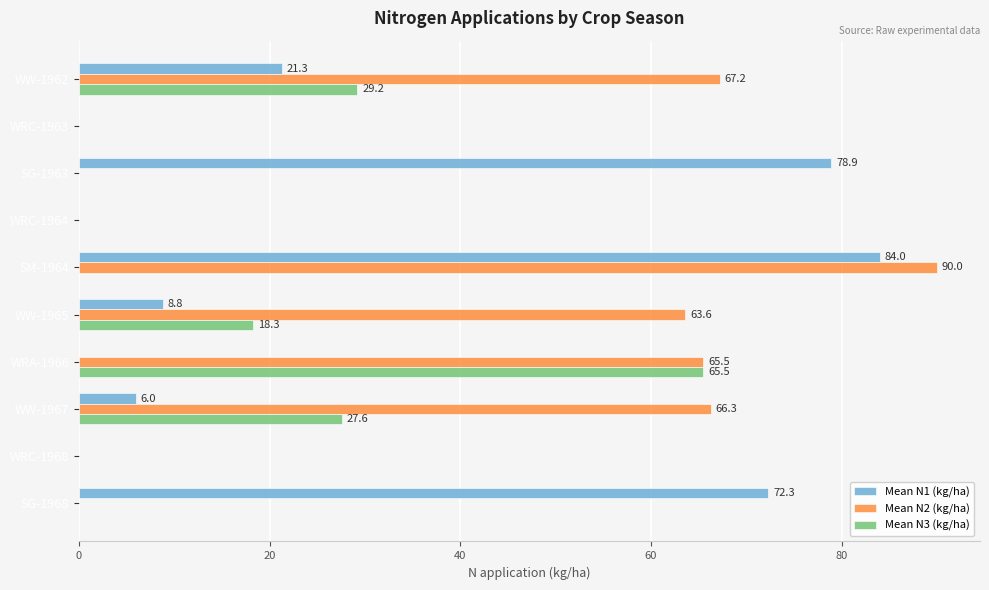

Between WW-1962 and WRA-1966, which series saw the biggest shift?

Mean N3 (kg/ha)